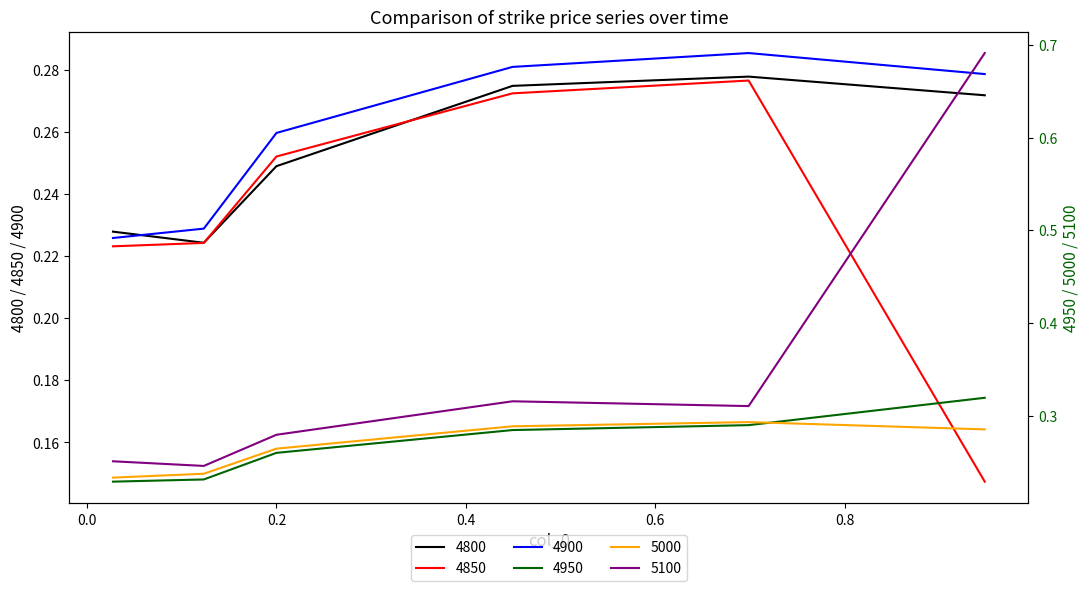

Reading left to right, what are all the values shown in this chart?

4800: 0.2	0.2	0.2	0.3	0.3	0.3
4850: 0.2	0.2	0.3	0.3	0.3	0.1
4900: 0.2	0.2	0.3	0.3	0.3	0.3
4950: 0.2	0.2	0.3	0.3	0.3	0.3
5000: 0.2	0.2	0.3	0.3	0.3	0.3
5100: 0.3	0.2	0.3	0.3	0.3	0.7